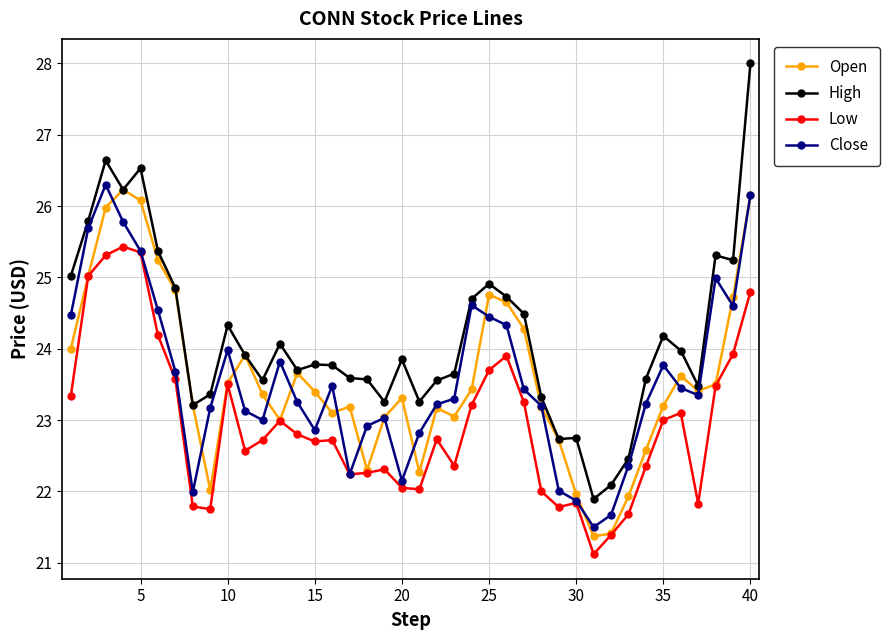

What is the value of the Low point at the 29th from the left?

21.8